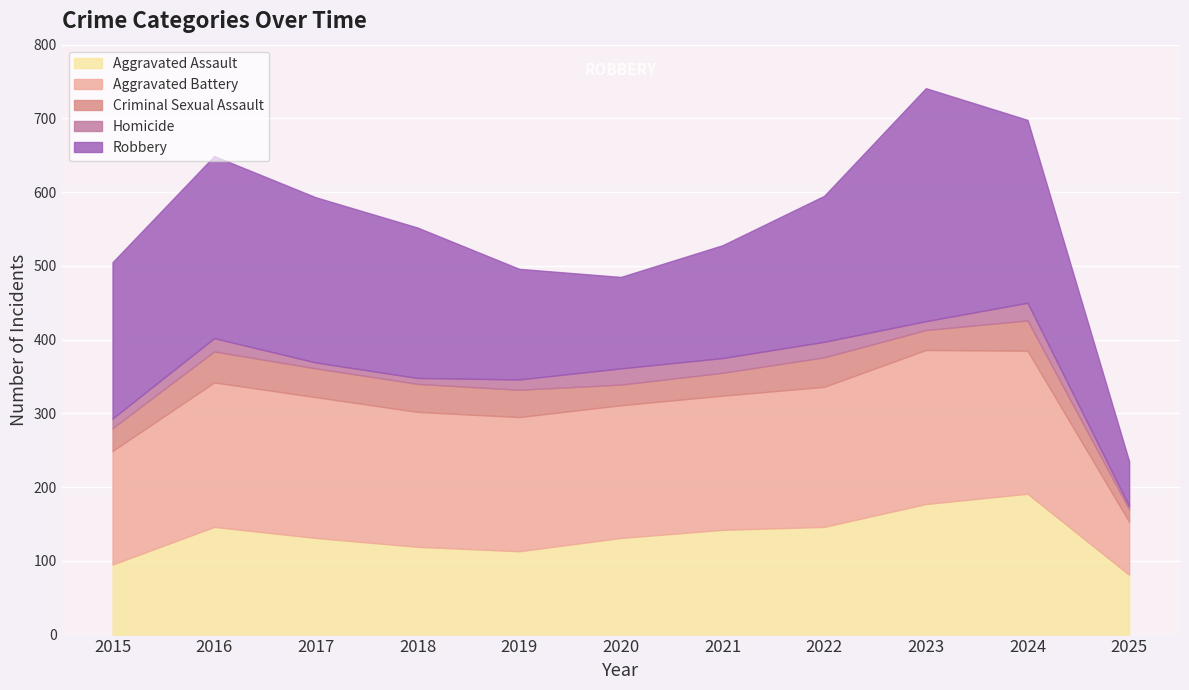

Which category has the highest value in the Criminal Sexual Assault series?

2016